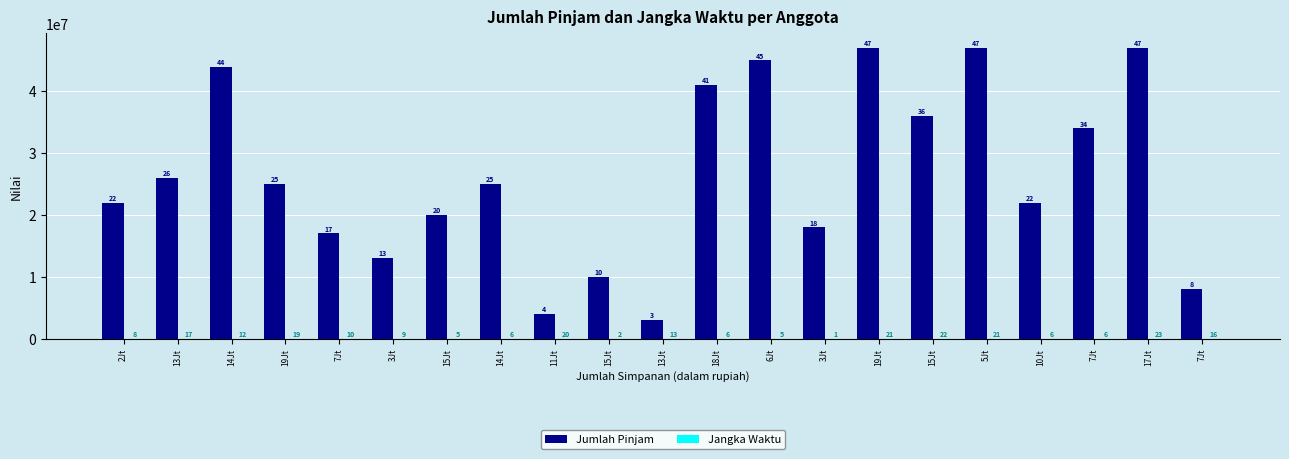

Reading left to right, what are all the values shown in this chart?

Jumlah Pinjam: 2Jt=22000000	13Jt=26000000	14Jt=44000000	19Jt=25000000	7Jt=17000000	3Jt=13000000	15Jt=20000000	14Jt=25000000	11Jt=4000000	15Jt=10000000	13Jt=3000000	18Jt=41000000	6Jt=45000000	3Jt=18000000	19Jt=47000000	15Jt=36000000	5Jt=47000000	10Jt=22000000	7Jt=34000000	17Jt=47000000	7Jt=8000000
Jangka Waktu: 2Jt=8	13Jt=17	14Jt=12	19Jt=19	7Jt=10	3Jt=9	15Jt=5	14Jt=6	11Jt=20	15Jt=2	13Jt=13	18Jt=6	6Jt=5	3Jt=1	19Jt=21	15Jt=22	5Jt=21	10Jt=6	7Jt=6	17Jt=23	7Jt=16